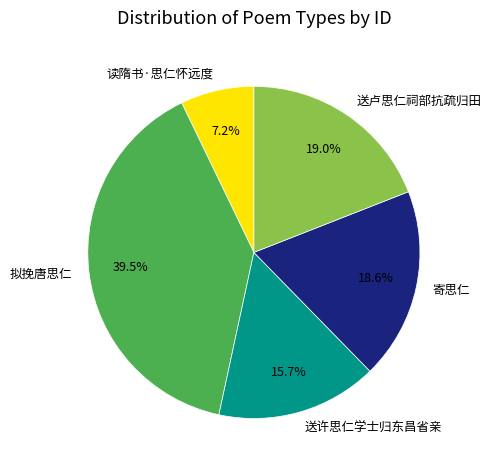

True or false: 读隋书·思仁怀远度 accounts for 13% of the total.

False